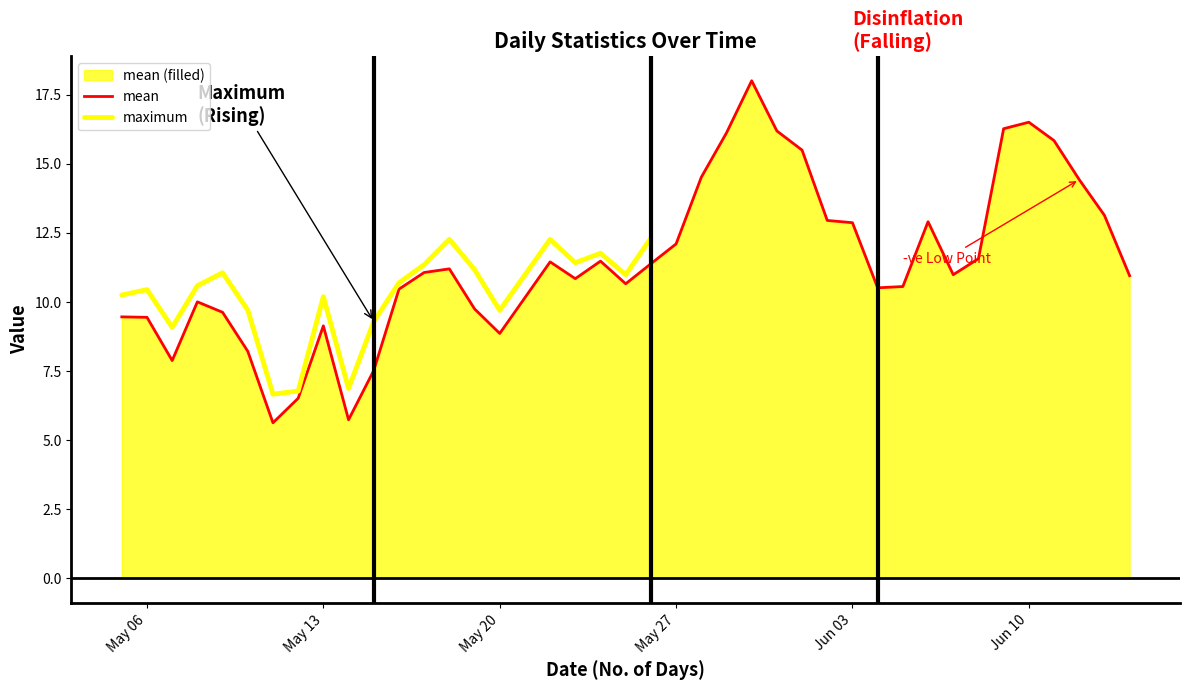

What value does the mean series have at 2025-06-01?

15.5